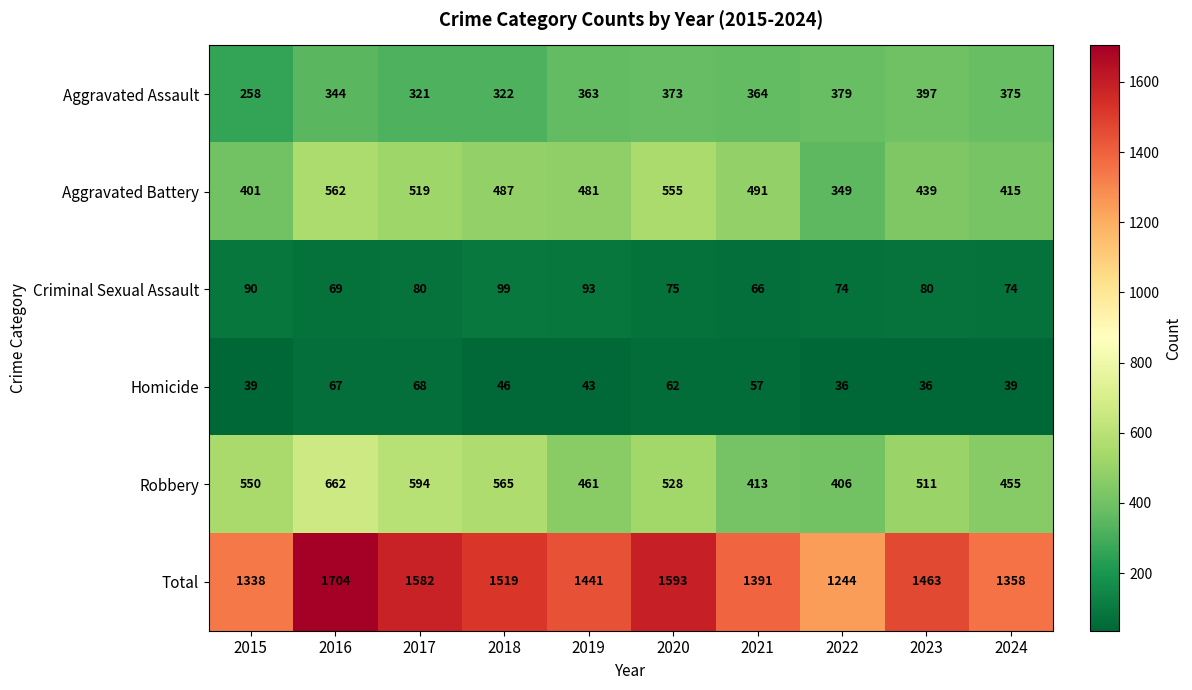

What is the spread (max minus min) of values at 2018?

1473